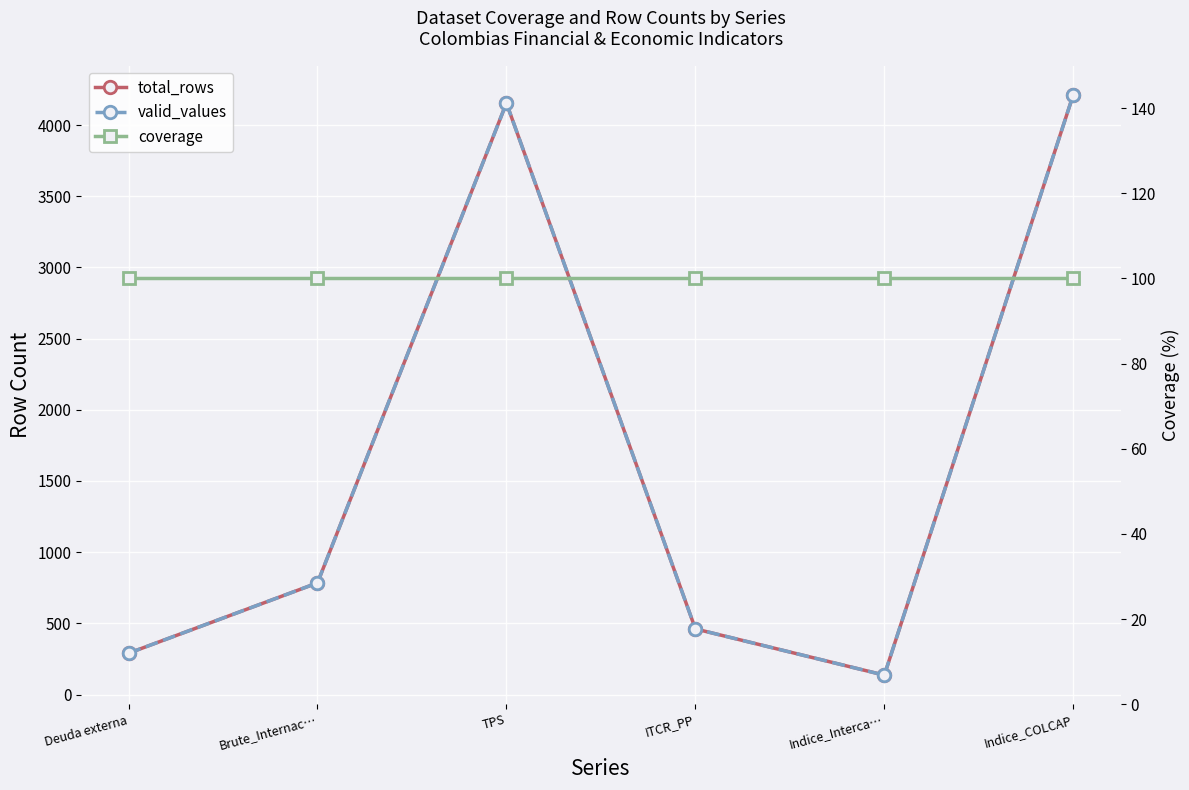

Reading left to right, extract all data points from this chart.

total_rows: Deuda externa=290	Brute_Internac…=784	TPS=4155	ITCR_PP=461	Indice_Interca…=136	Indice_COLCAP=4214
valid_values: Deuda externa=290	Brute_Internac…=784	TPS=4155	ITCR_PP=461	Indice_Interca…=136	Indice_COLCAP=4214
coverage: Deuda externa=100	Brute_Internac…=100	TPS=100	ITCR_PP=100	Indice_Interca…=100	Indice_COLCAP=100